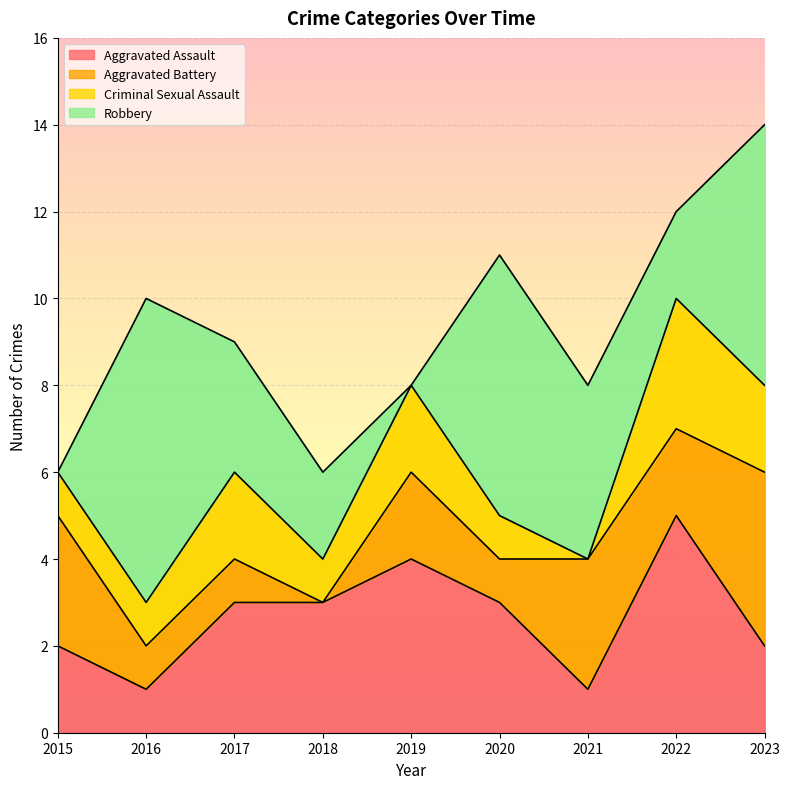

How many values in the Aggravated Assault series exceed 3?

2